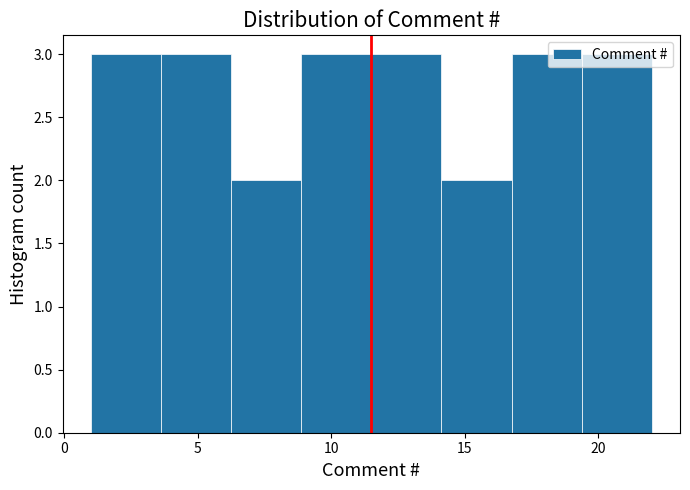

What is the height of the bar covering 19.5 to 22.0 on the x-axis? Neither the bar edges nor the heights are printed on the chart, so give them approximately, as read against the axes.

3